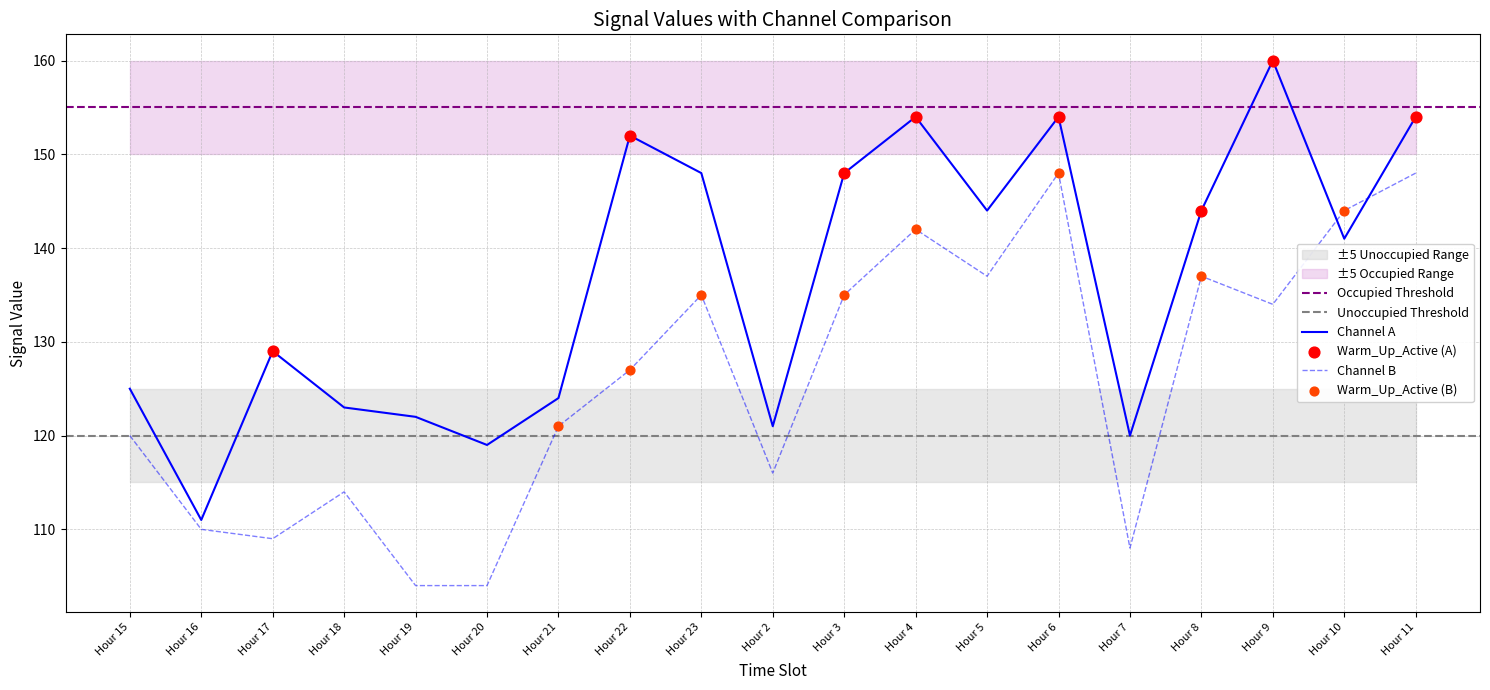

Which series has the largest total across all categories?

Channel A